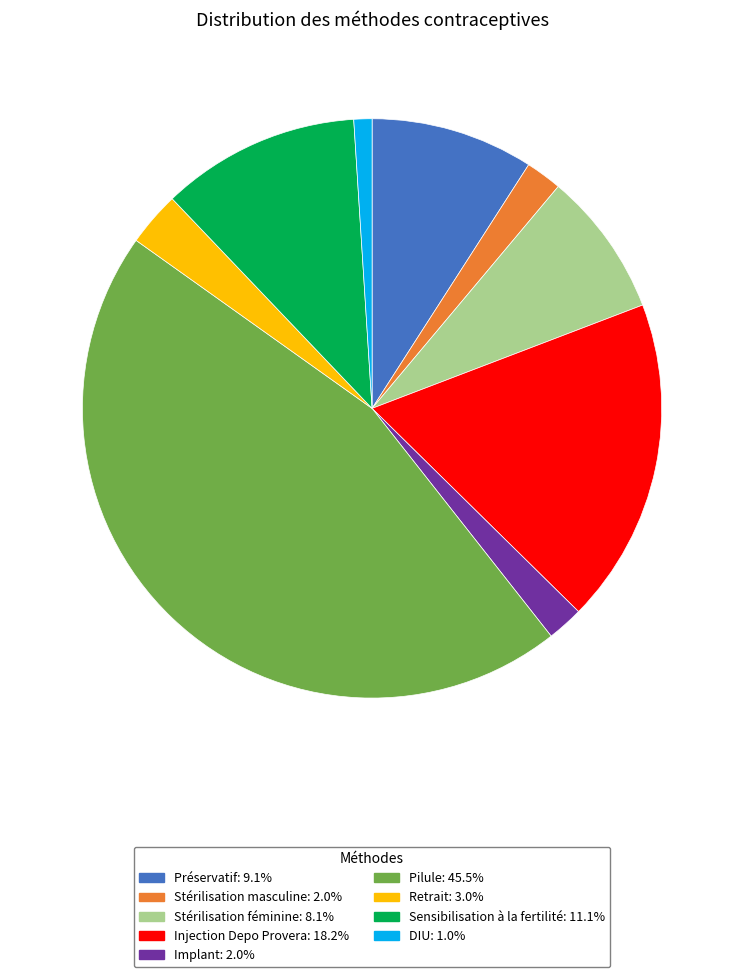

Do Sensibilisation à la fertilité and Stérilisation masculine together represent more than half of the pie?

No